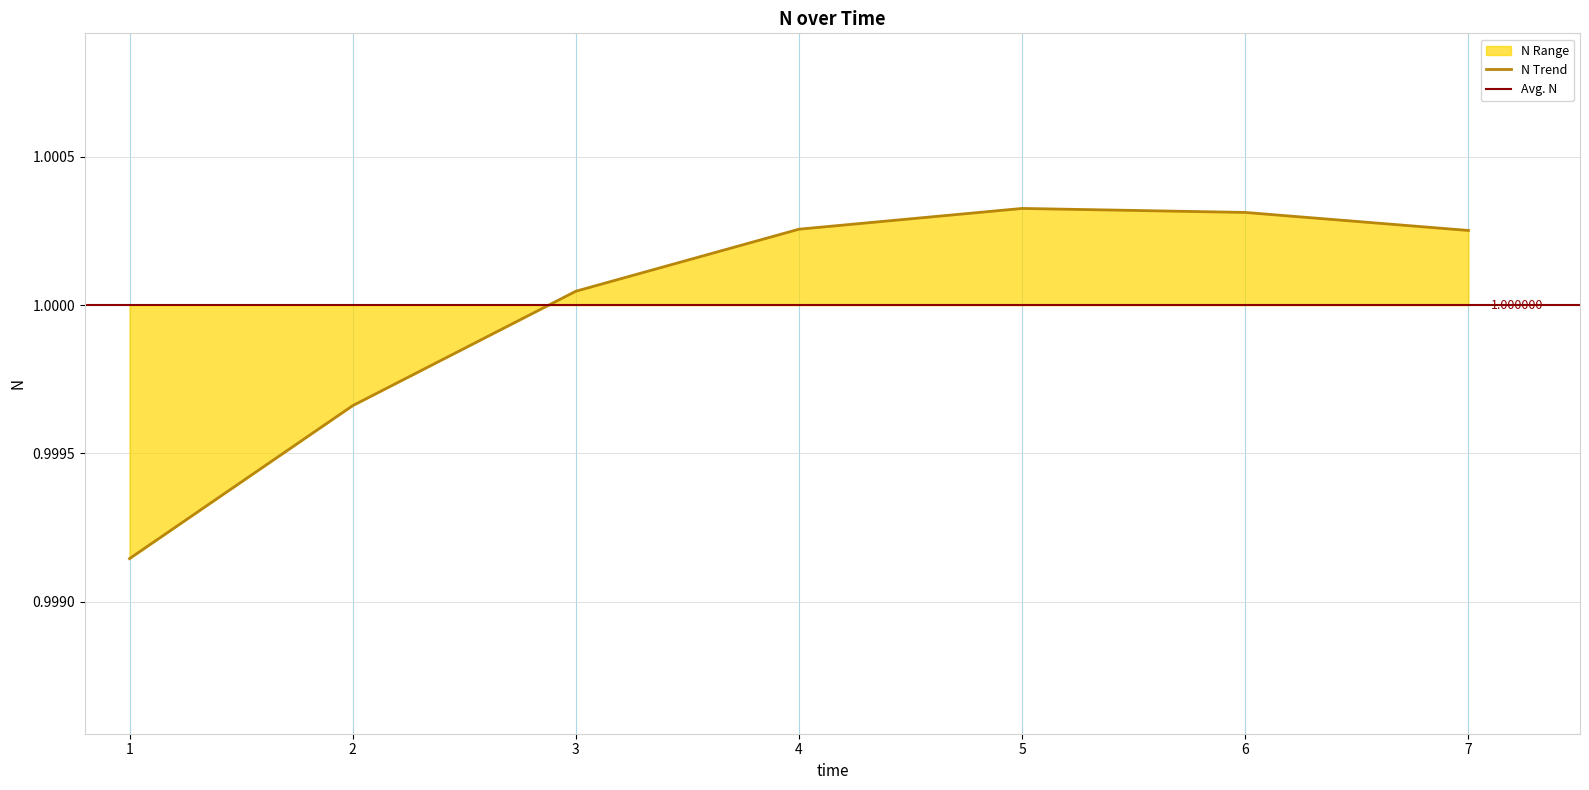

What value does the data have at 6?

1.0